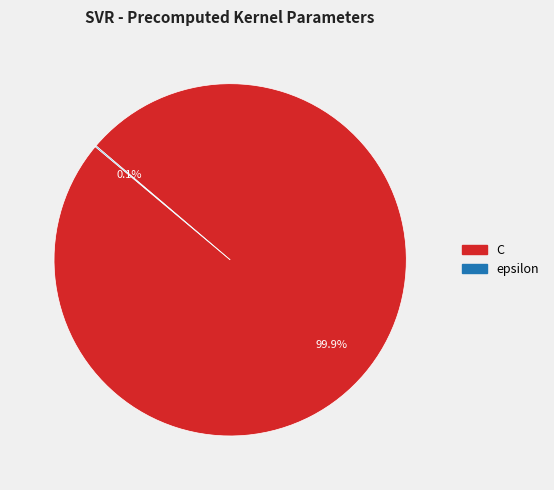

Is there any slice that represents more than half of the pie?

Yes